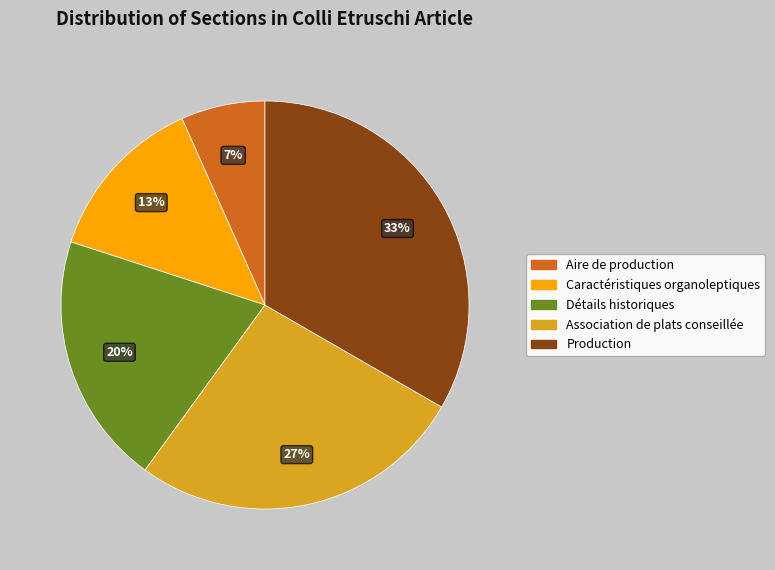

Is there any slice that represents more than half of the pie?

No